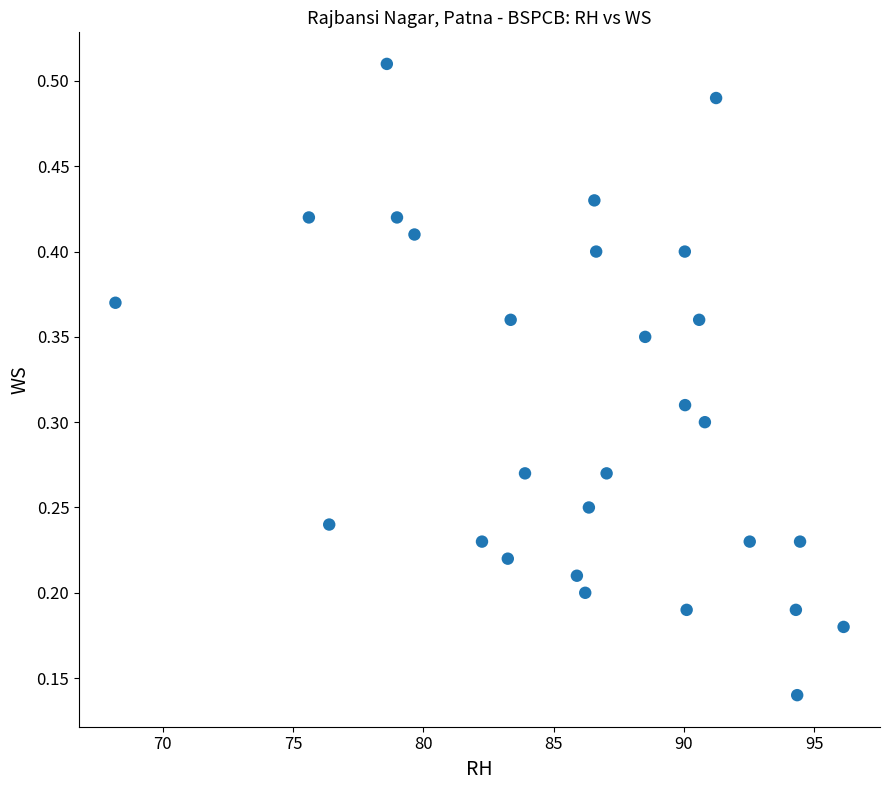

What is the range of X values (max minus min)?

27.9